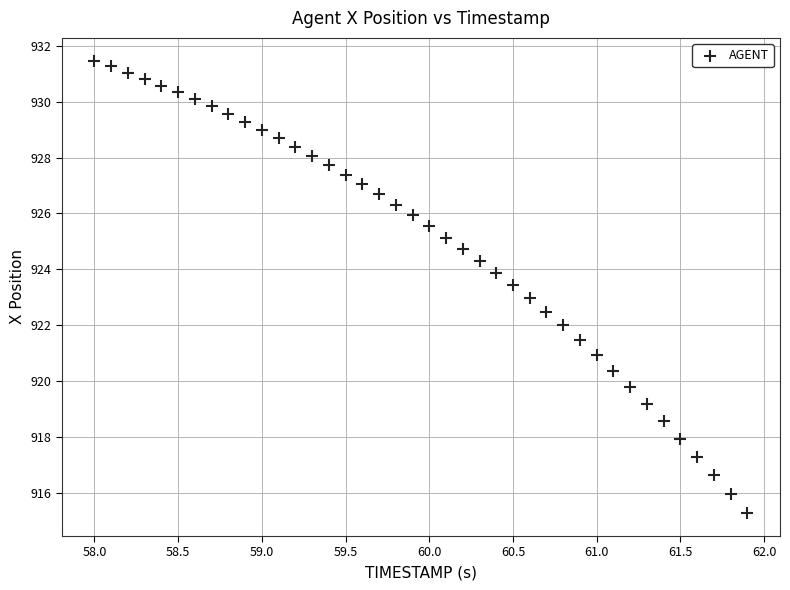

What is the range of X values (max minus min)?

3.9